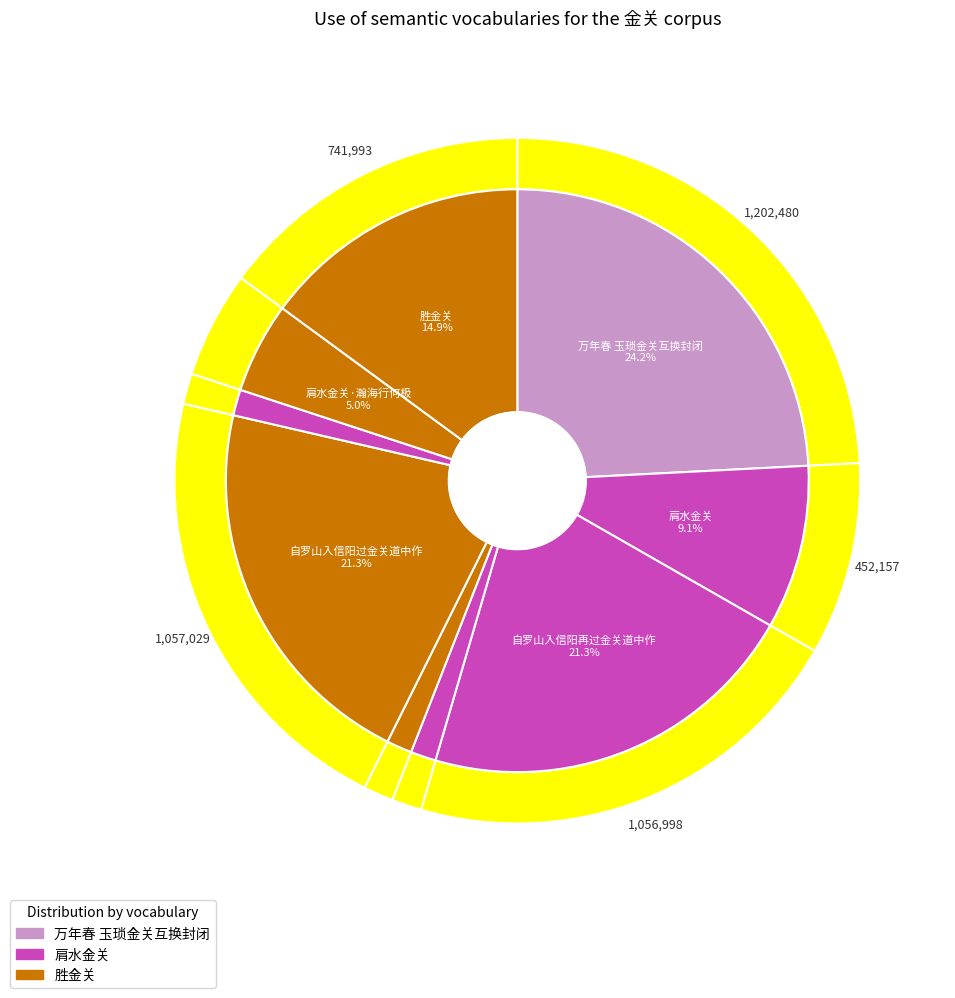

Rank the categories by value from highest to lowest.

万年春 玉琐金关互换封闭, 自罗山入信阳过金关道中作, 自罗山入信阳再过金关道中作, 胜金关, 肩水金关, 肩水金关·瀚海行何极, 万年春·玉琐金关, 神光灿·金关叩户, 声声慢·金关叩户